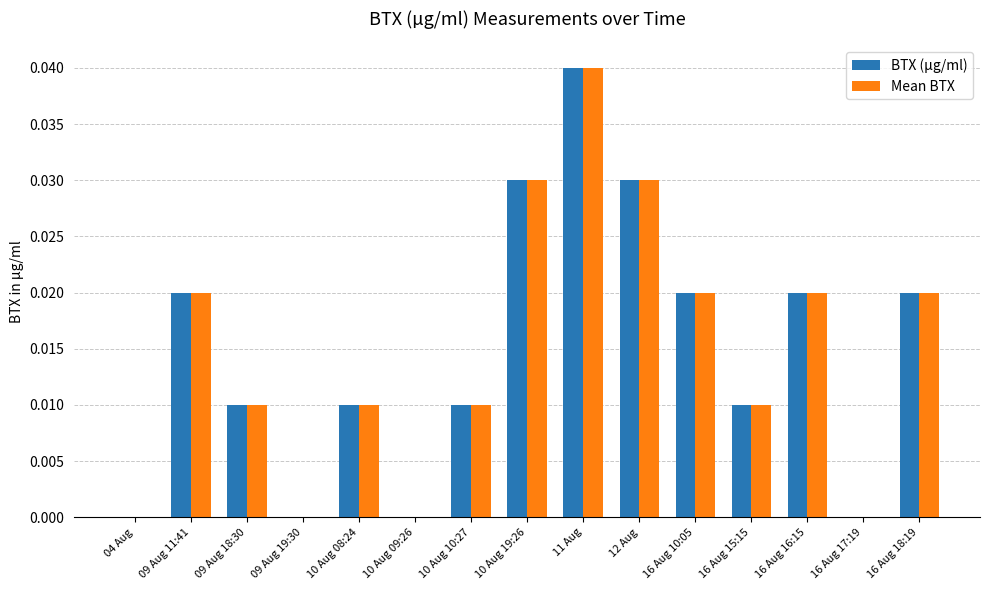

Which label corresponds to the largest value in the chart?

11 Aug